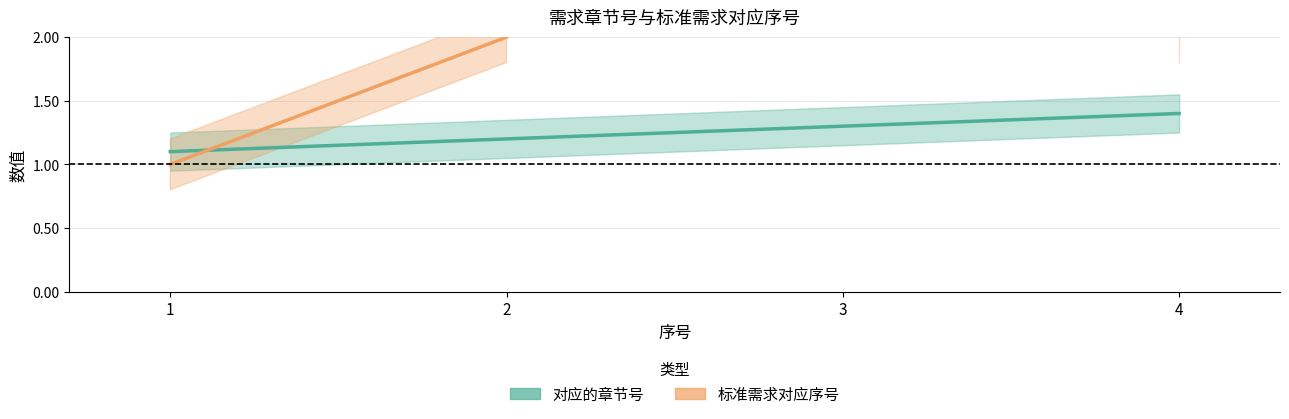

List the labels in order of value, largest first.

4, 3, 2, 1